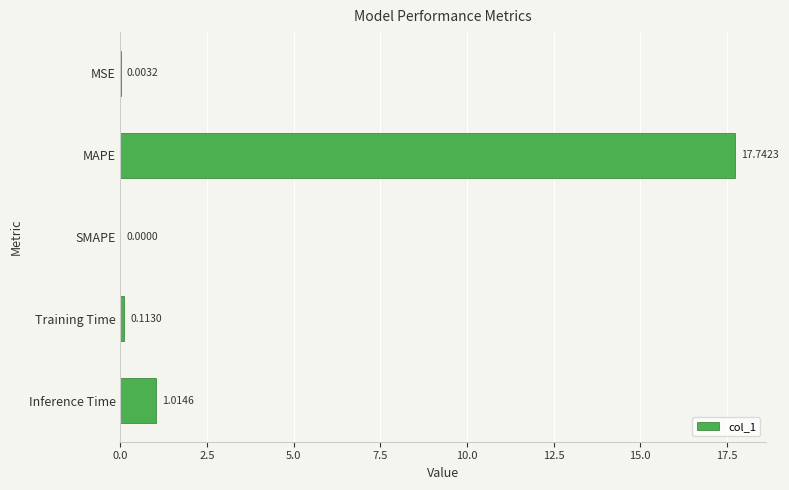

Count the number of categories in the chart.

5